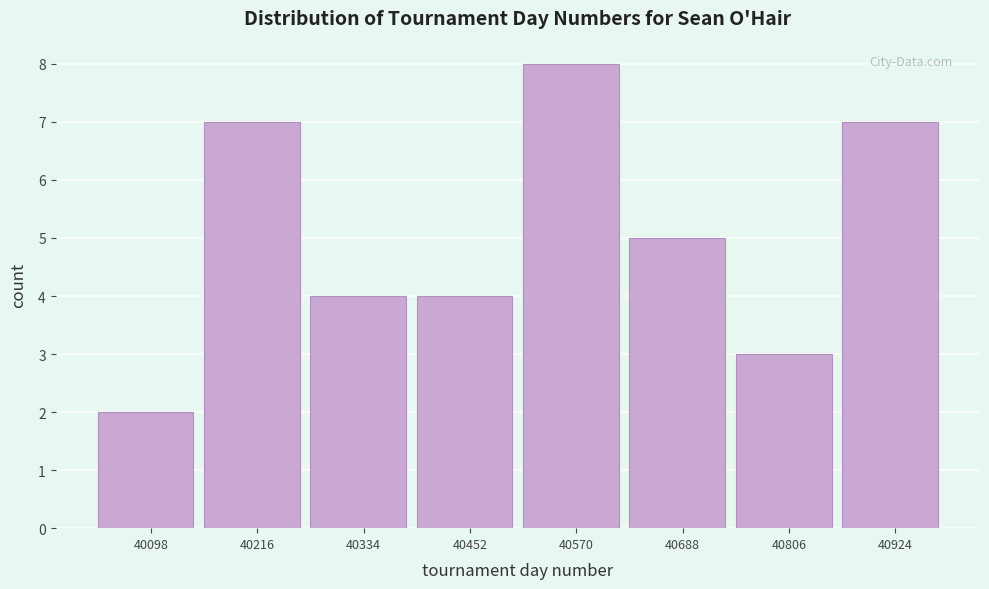

Reading right to left, extract all data points from this chart.

40924=7	40806=3	40688=5	40570=8	40452=4	40334=4	40216=7	40098=2